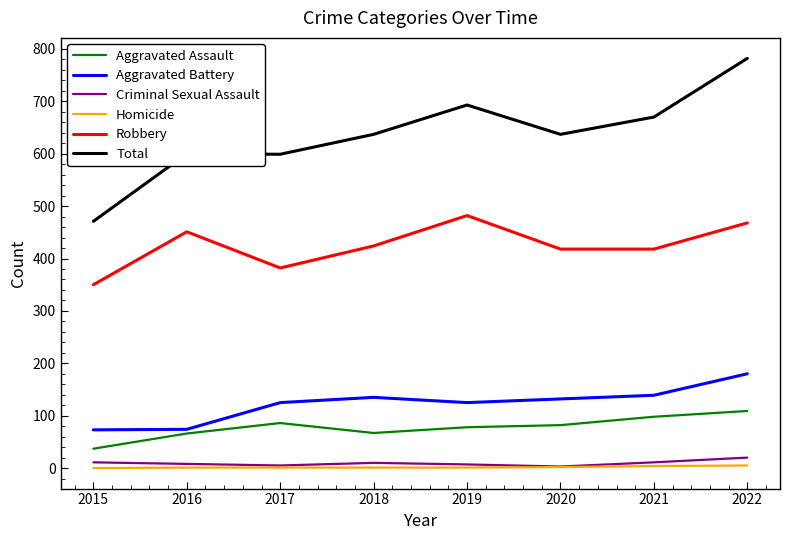

What is the difference between the second highest and minimum values in the Homicide series?

4